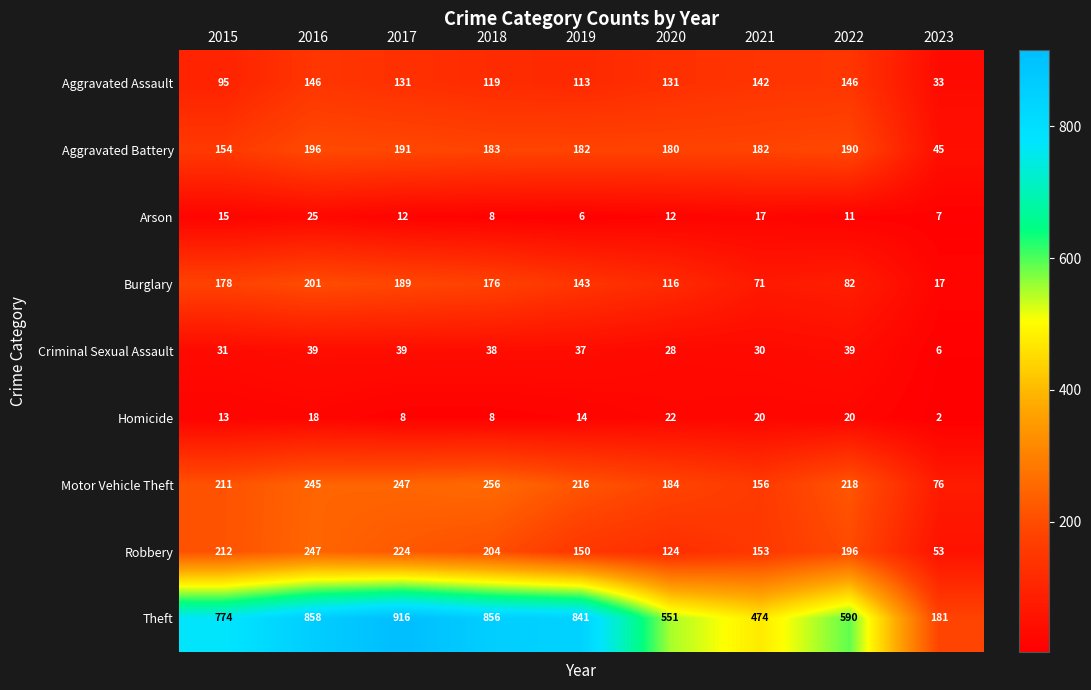

What is the minimum value for Burglary?

17